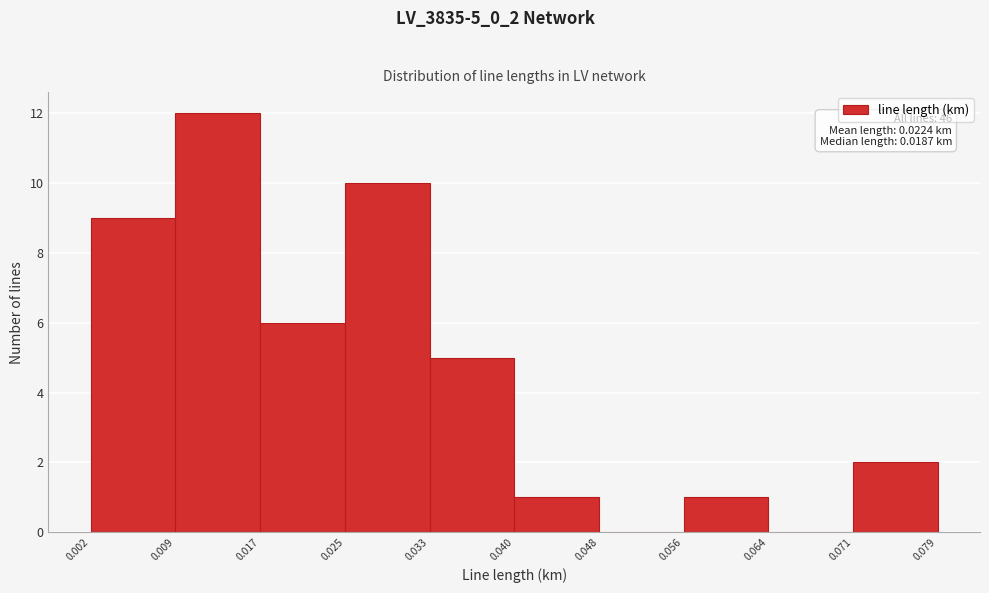

Which range on the x-axis has the tallest bar?

0.009 to 0.017